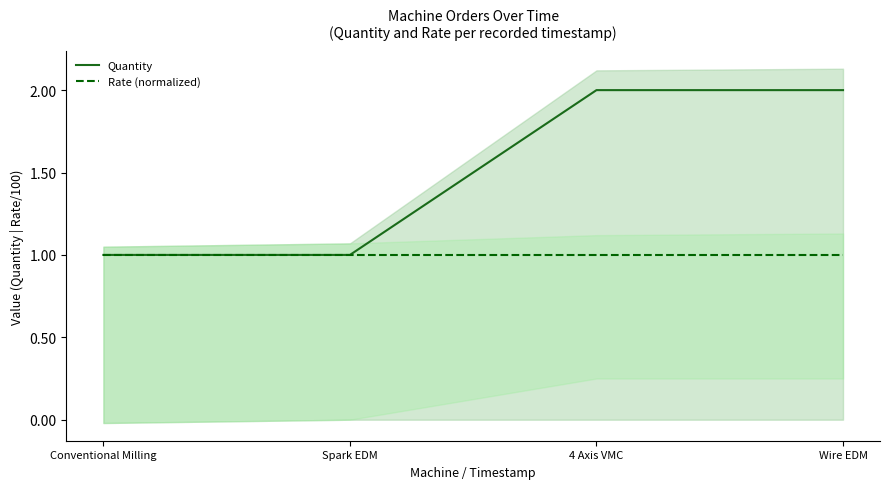

Is it true that Rate (normalized) equals 2 at 4 Axis VMC?

False